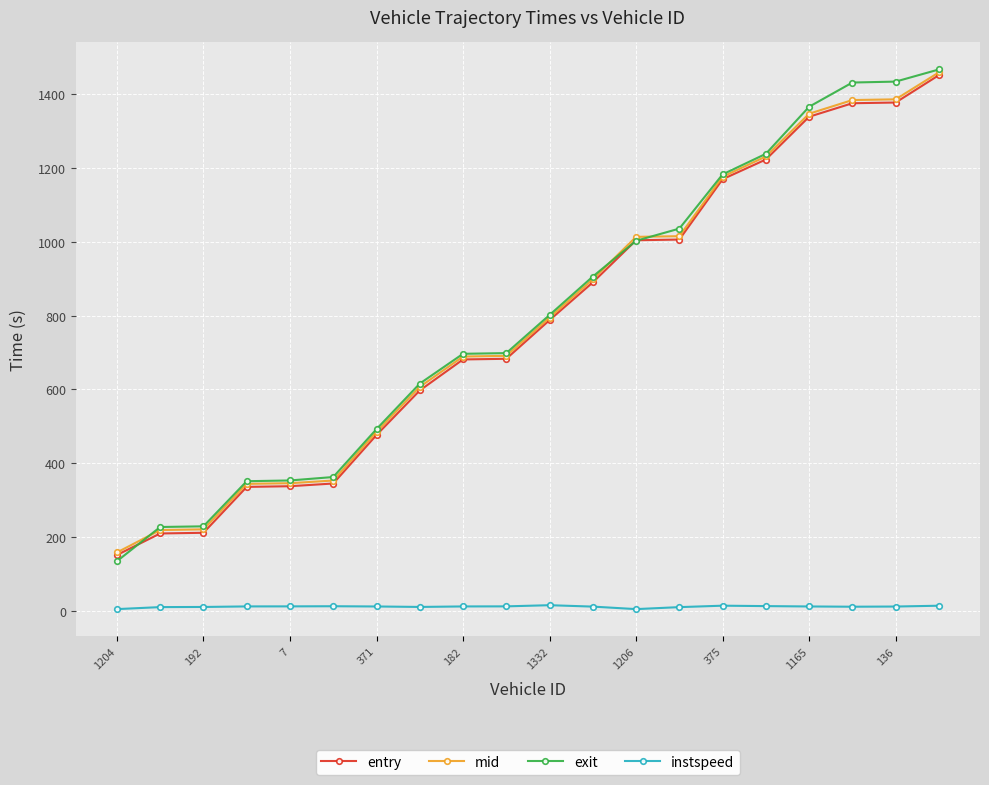

What is the value of the mid point at the 10th from the left?

691.2